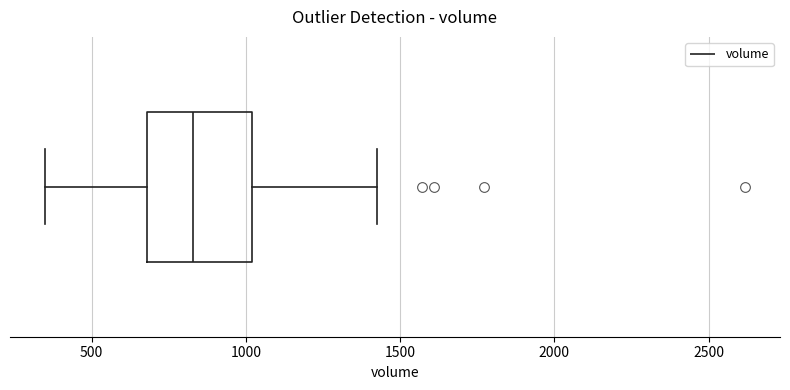

Transcribe this box plot: give where the median line is, the range the box spans, and where the two whiskers end, as read against the x-axis. The values are not printed on the chart, so give them approximately, as read against the axis.

median 850, box 700 to 1000, whiskers 350 to 1450